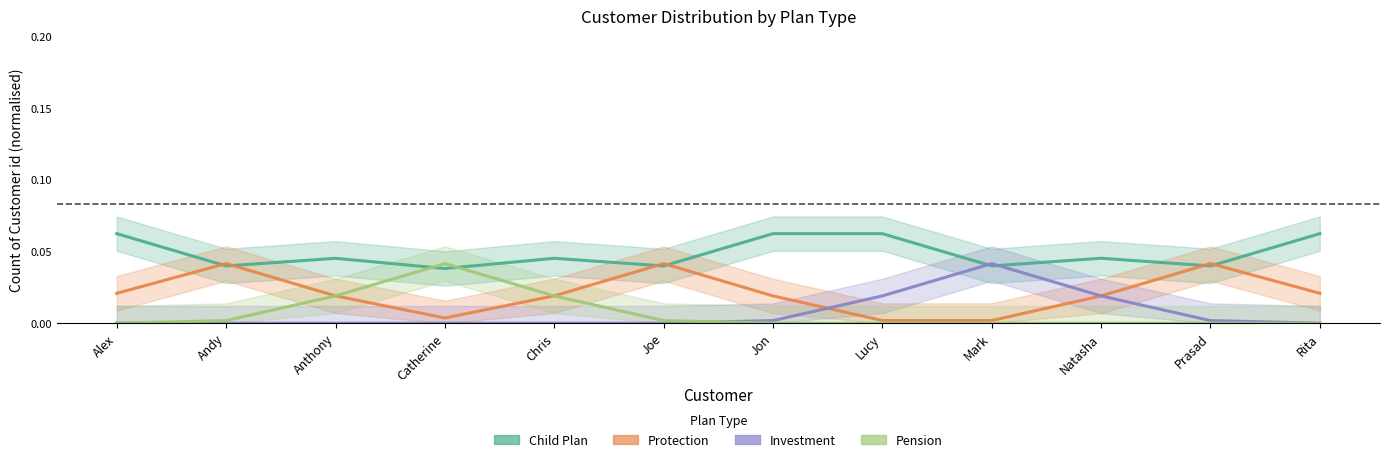

What is the difference between the highest and lowest values at Jon?

0.1